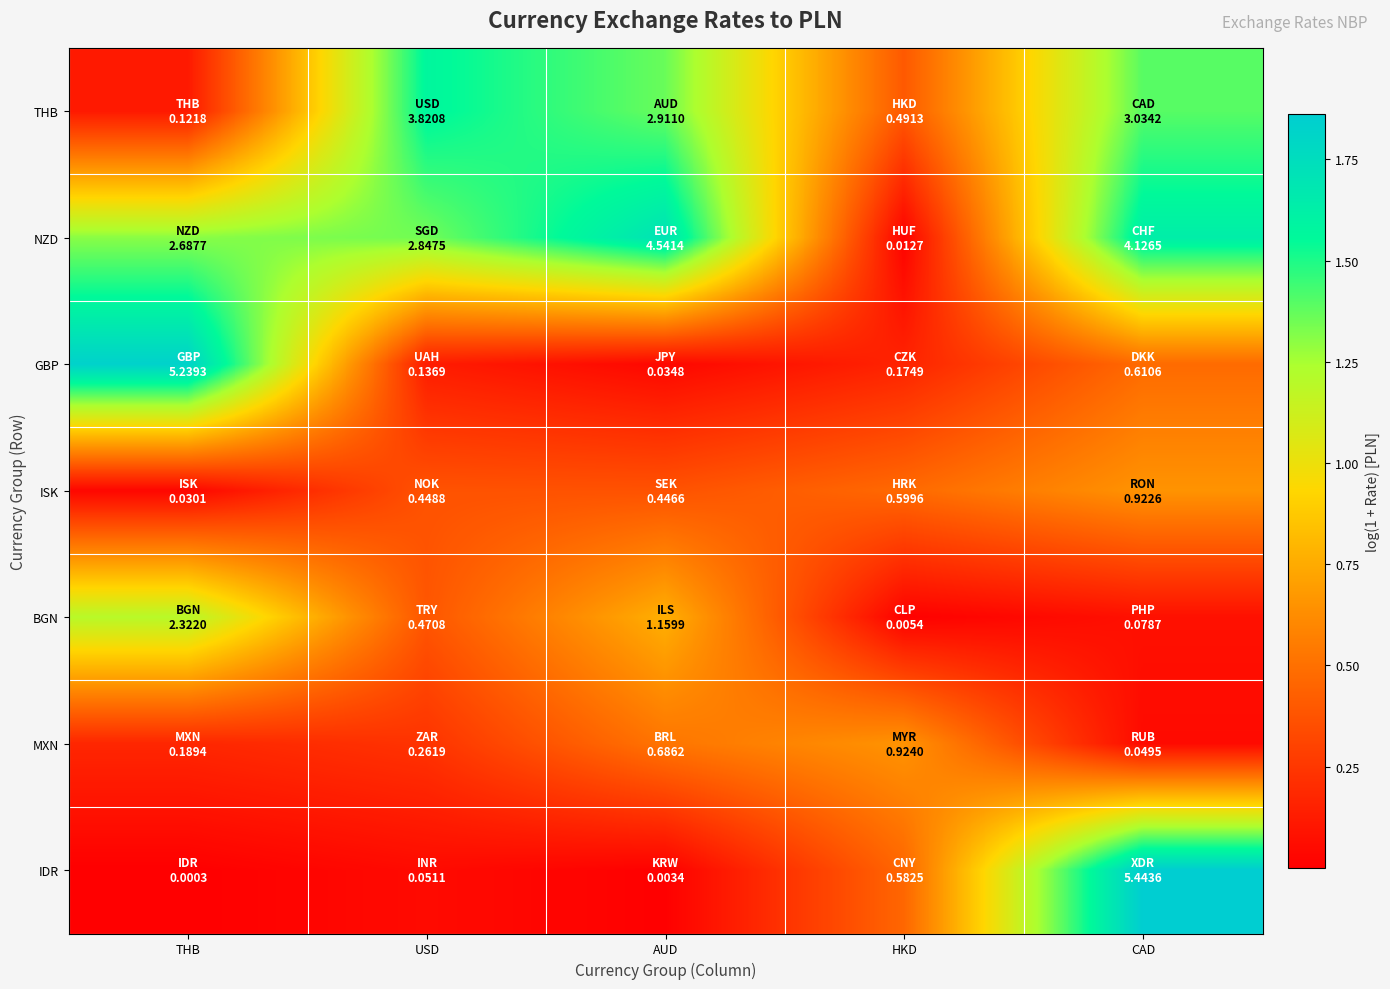

Reading right to left, what are all the values shown in this chart?

THB: CAD=1.4	HKD=0.4	AUD=1.4	USD=1.6	THB=0.1
NZD: CAD=1.6	HKD=0.0	AUD=1.7	USD=1.3	THB=1.3
GBP: CAD=0.5	HKD=0.2	AUD=0.0	USD=0.1	THB=1.8
ISK: CAD=0.7	HKD=0.5	AUD=0.4	USD=0.4	THB=0.0
BGN: CAD=0.1	HKD=0.0	AUD=0.8	USD=0.4	THB=1.2
MXN: CAD=0.0	HKD=0.7	AUD=0.5	USD=0.2	THB=0.2
IDR: CAD=1.9	HKD=0.5	AUD=0.0	USD=0.0	THB=0.0